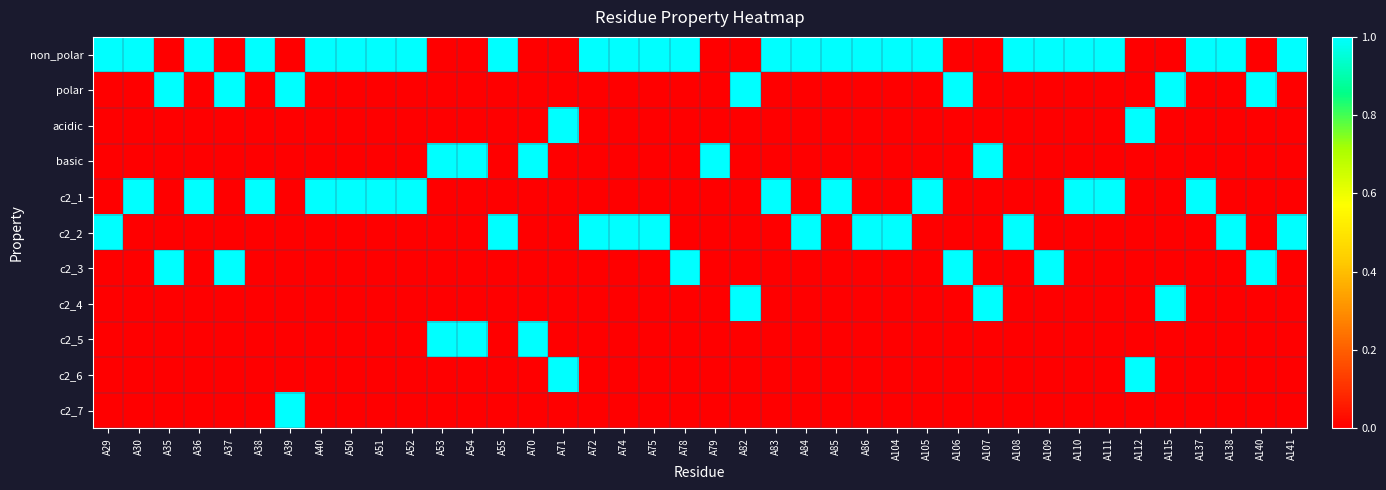

Rank the series at A35 from highest to lowest value.

polar, c2_3, non_polar, acidic, basic, c2_1, c2_2, c2_4, c2_5, c2_6, c2_7